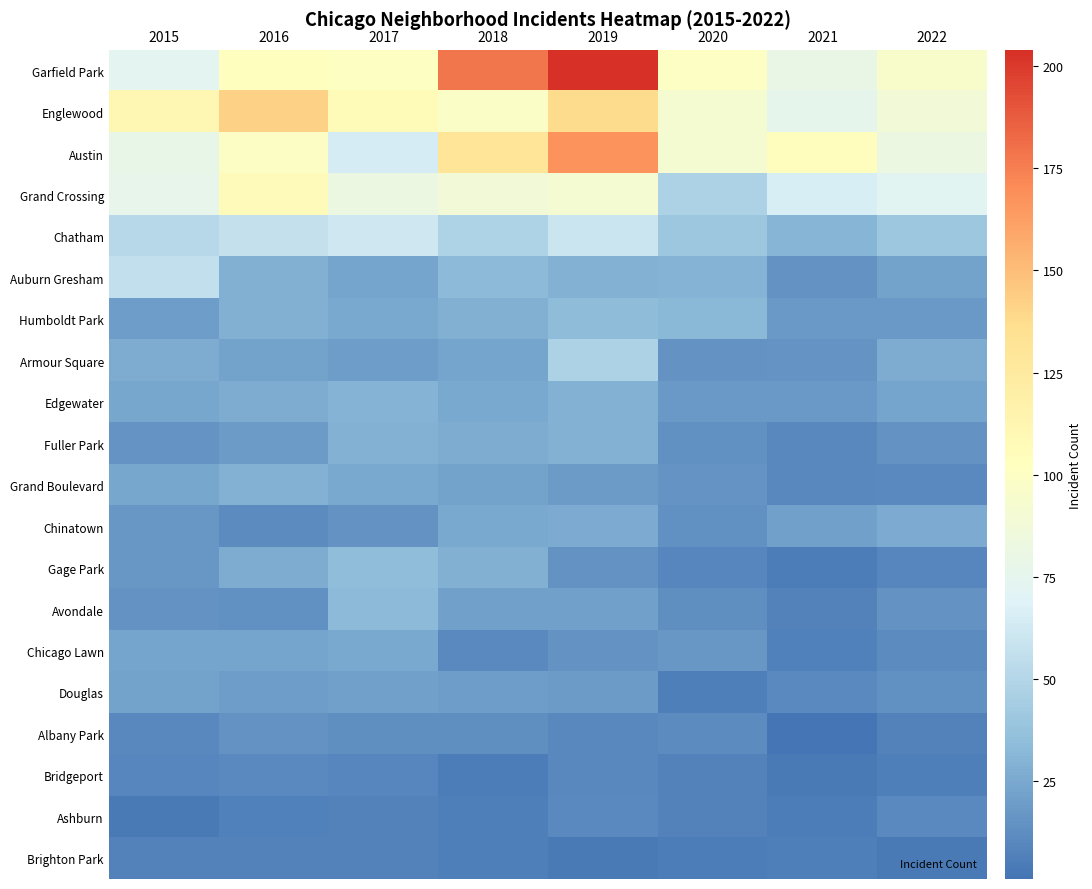

Which series has the largest total across all categories?

Garfield Park